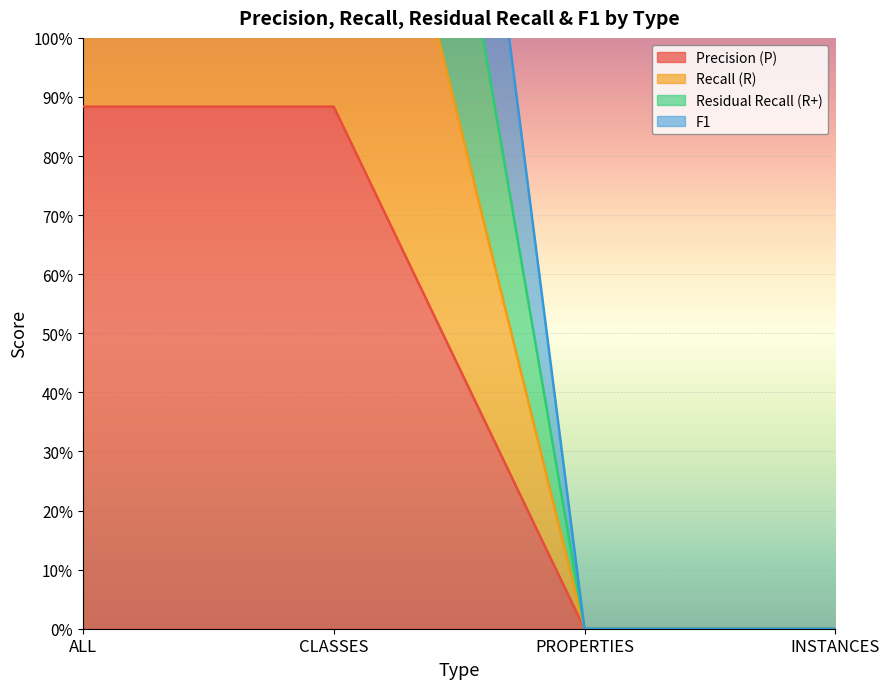

True or false: F1 has a value of 4.9 at CLASSES.

False